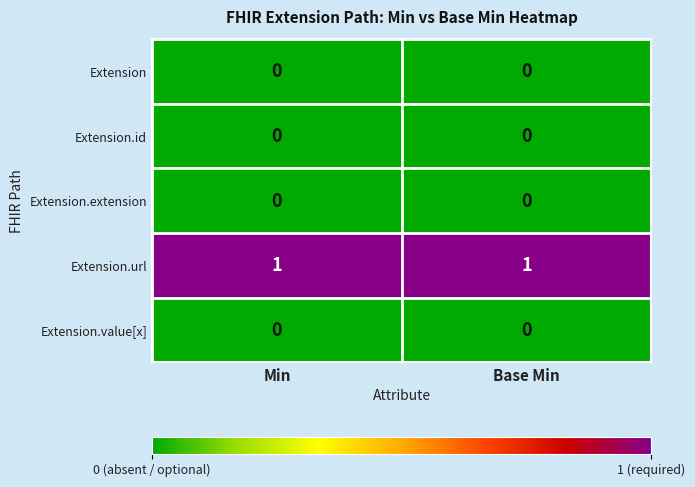

Reading right to left, list all the values displayed in this chart.

Extension: Base Min=0	Min=0
Extension.id: Base Min=0	Min=0
Extension.extension: Base Min=0	Min=0
Extension.url: Base Min=1	Min=1
Extension.value[x]: Base Min=0	Min=0